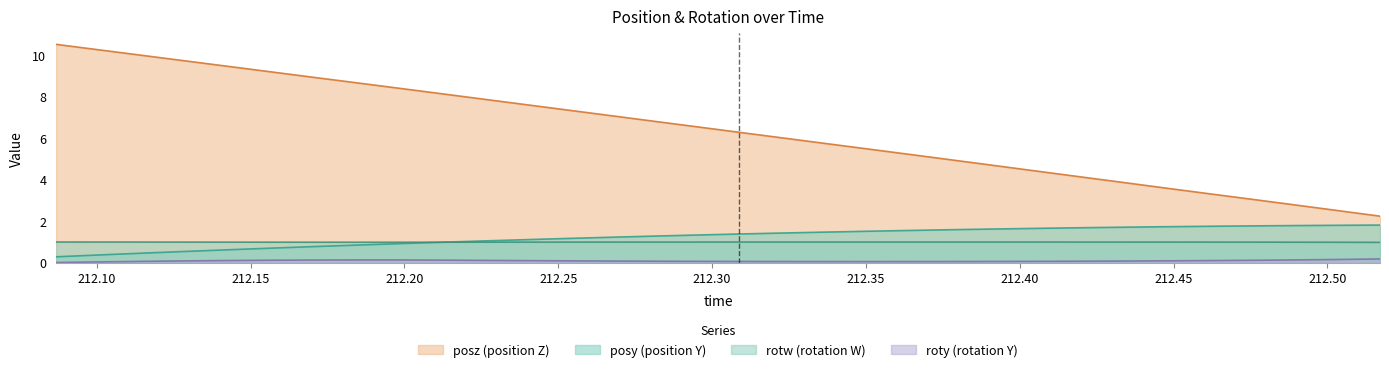

True or false: posy has a value of 0.6 at 212.2811.

False